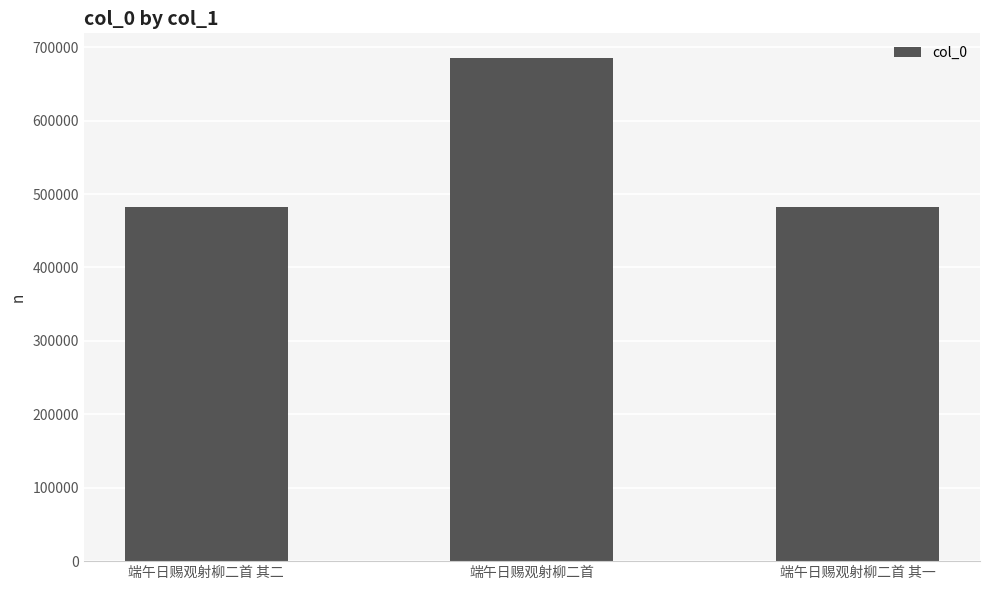

What is the difference between the second highest and minimum values?

1